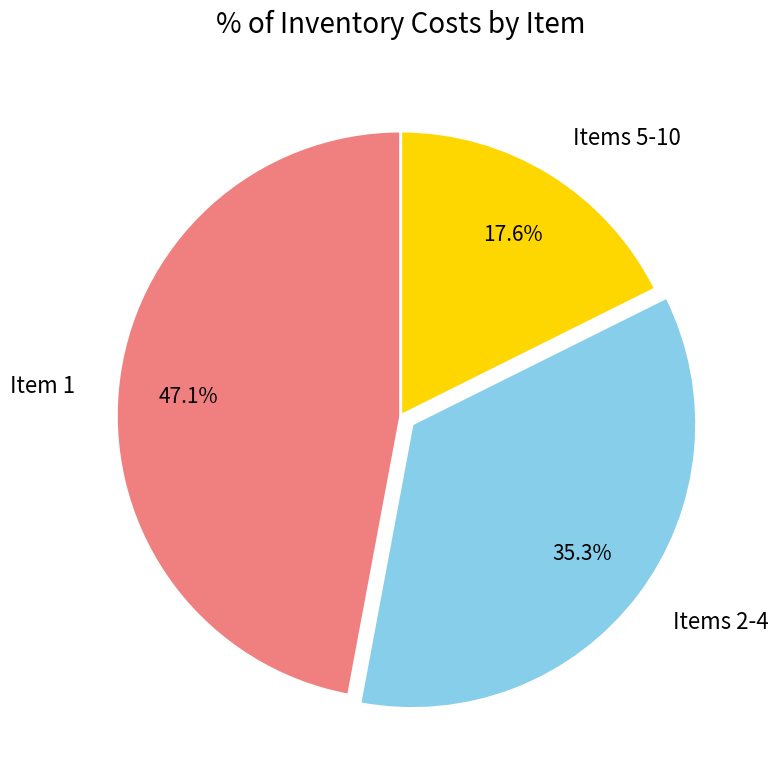

What is the smallest slice in the pie chart?

Items 5-10